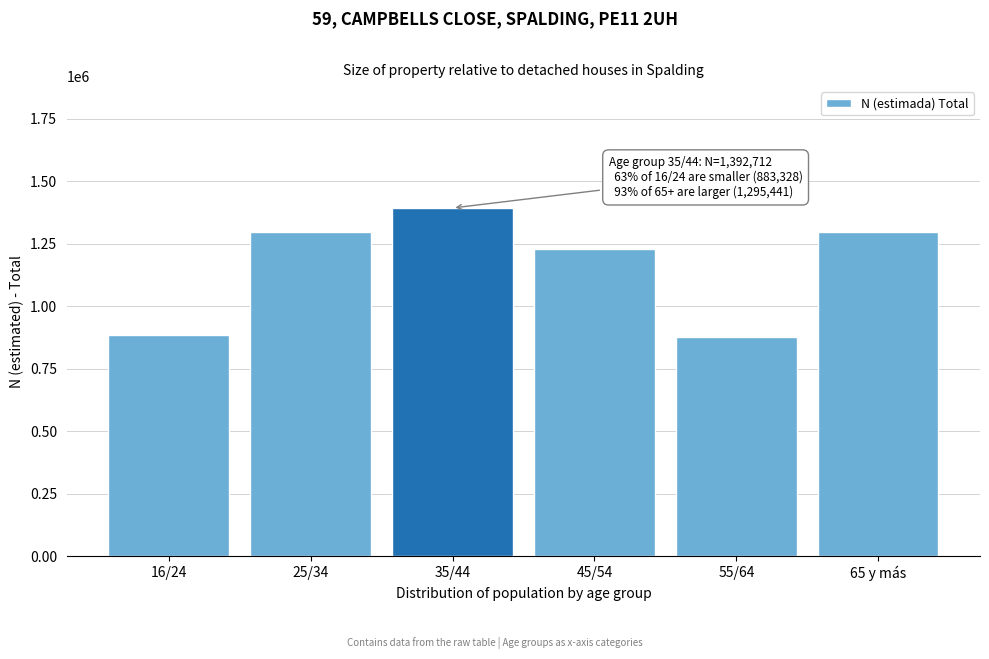

What is the smallest value displayed?

875142